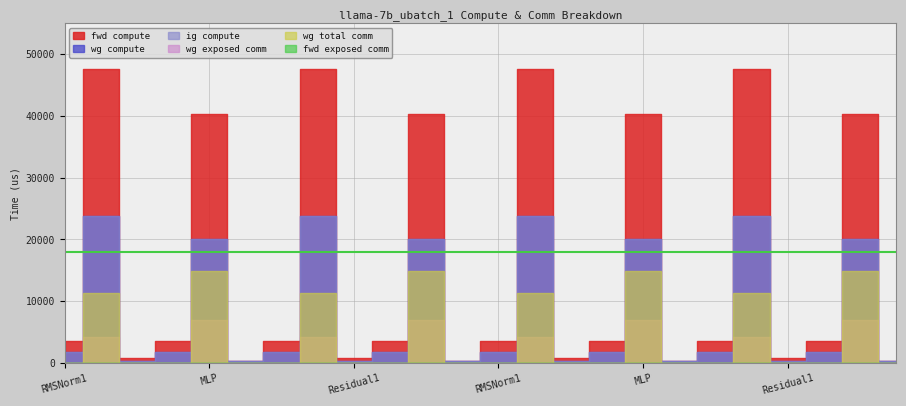

What is the maximum value for fwd compute?

47611.9